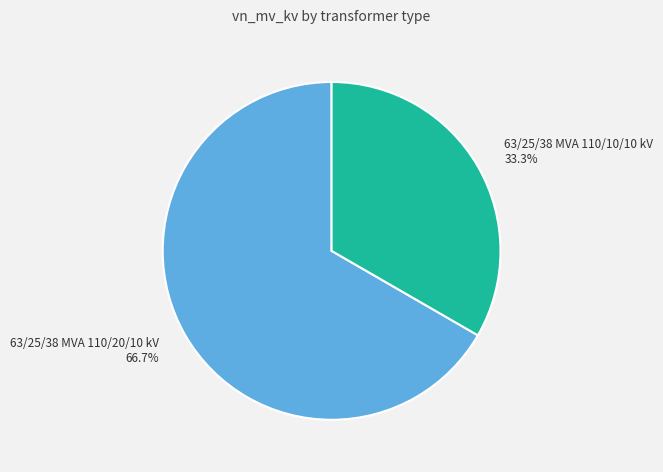

To the nearest percent, what is the difference between the 63/25/38 MVA 110/20/10 kV and 63/25/38 MVA 110/10/10 kV slice percentages?

33%